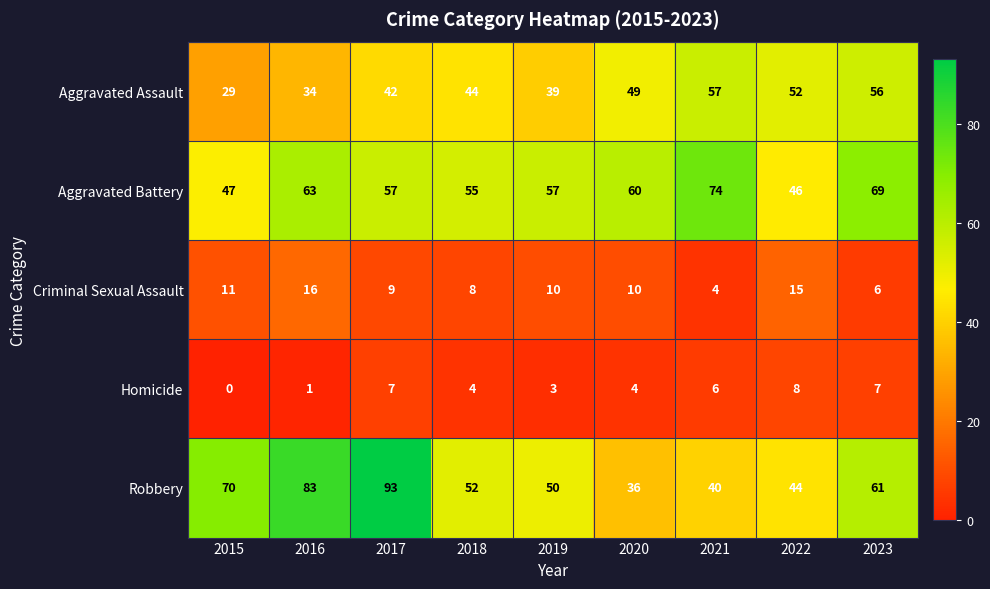

Rank the series at 2020 from lowest to highest value.

Homicide, Criminal Sexual Assault, Robbery, Aggravated Assault, Aggravated Battery